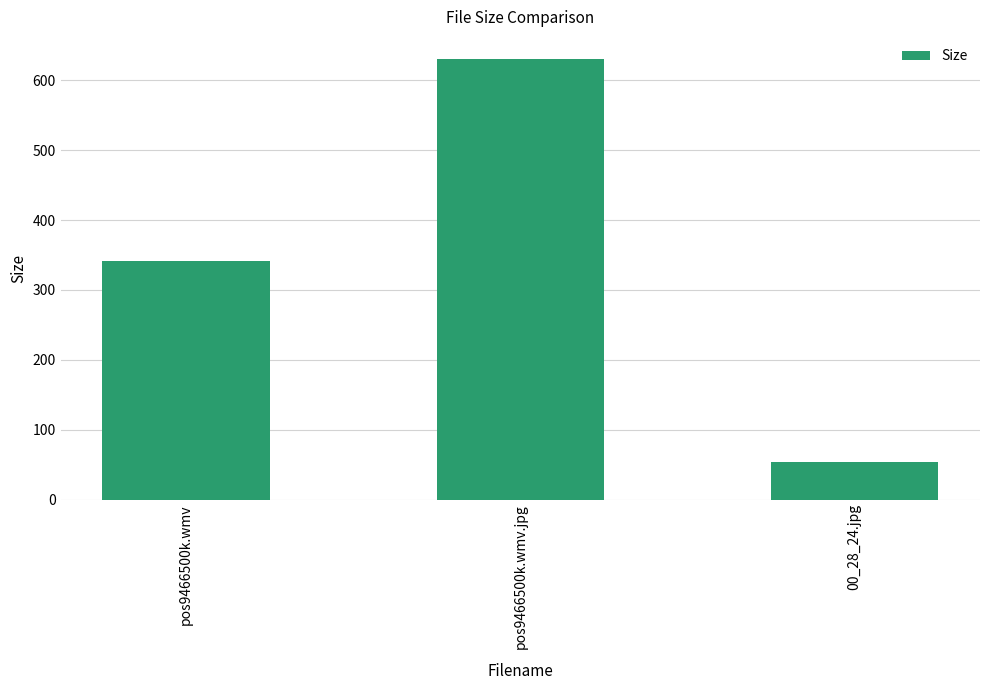

The value at 00_28_24.jpg is 54.1. True or false?

True